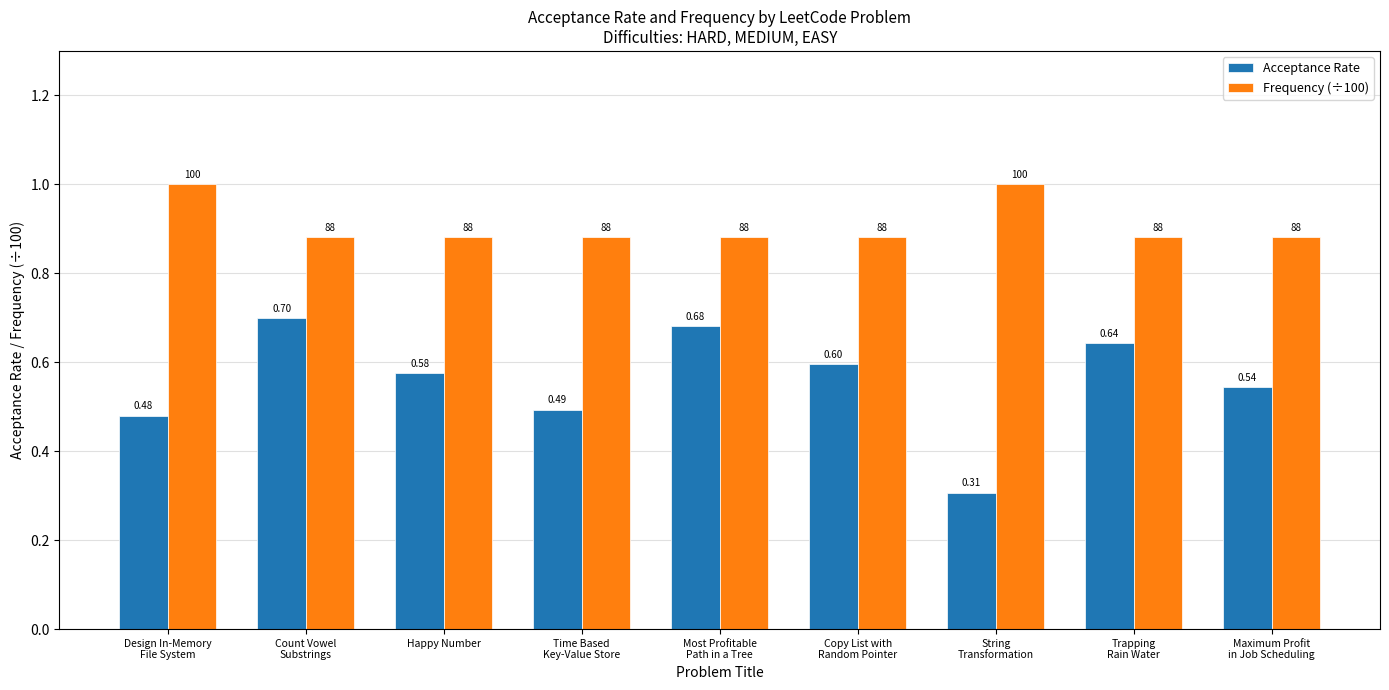

At which category is the sum across all series the highest?

Count Vowel
Substrings